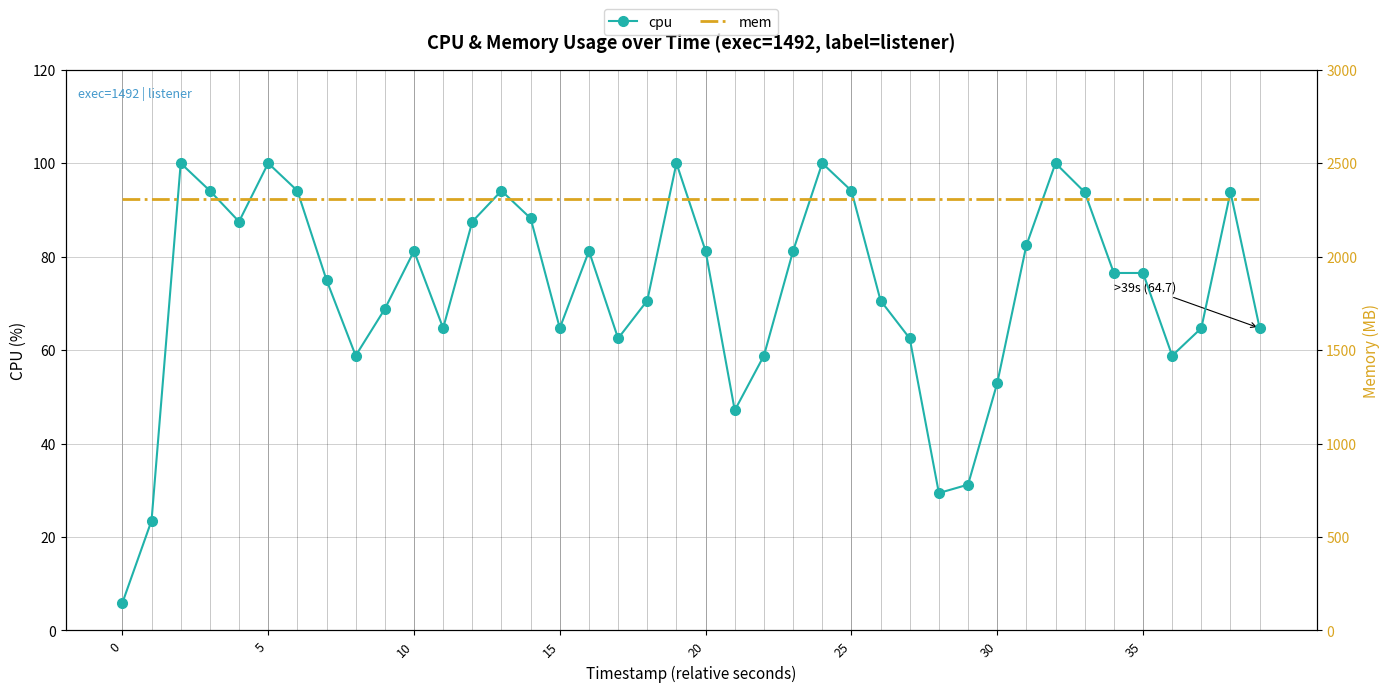

Is it true that mem equals 817.8 at 35?

False